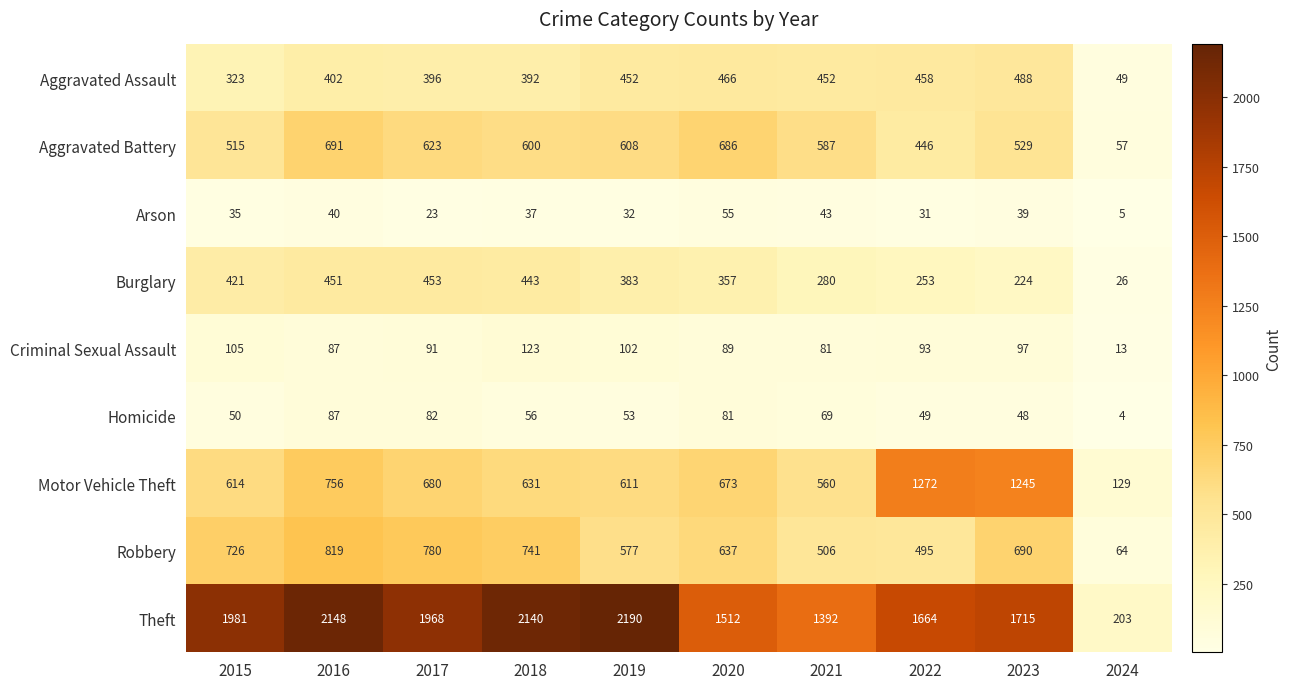

The Burglary series shows 108 at 2019. True or false?

False